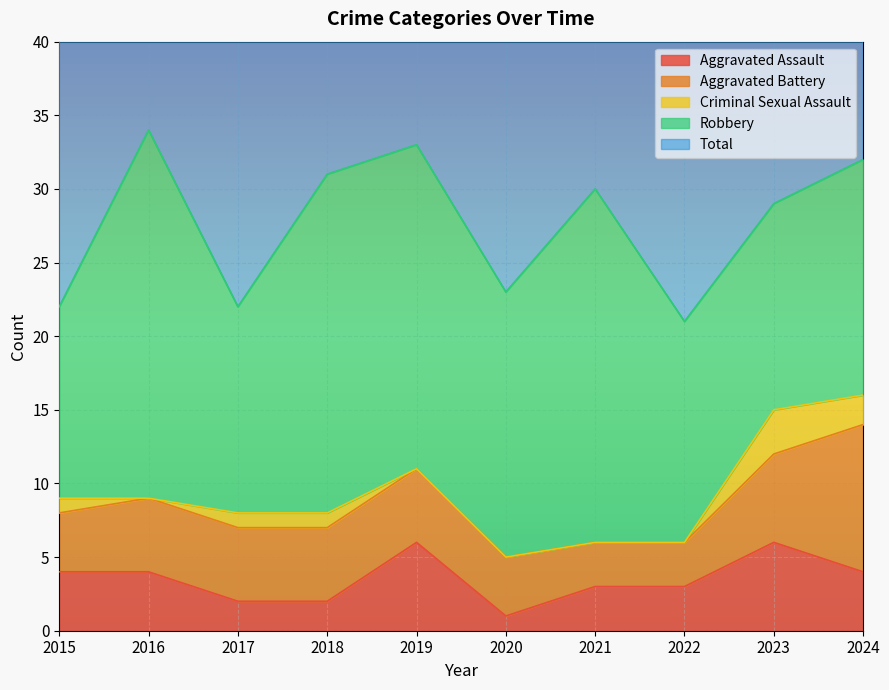

Which has a higher value, 2024 or 2018?

2024